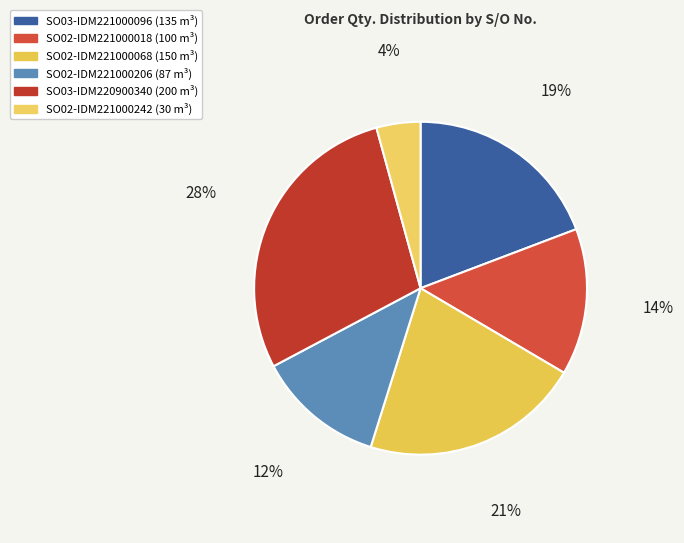

To the nearest percent, what is the average slice percentage?

17%